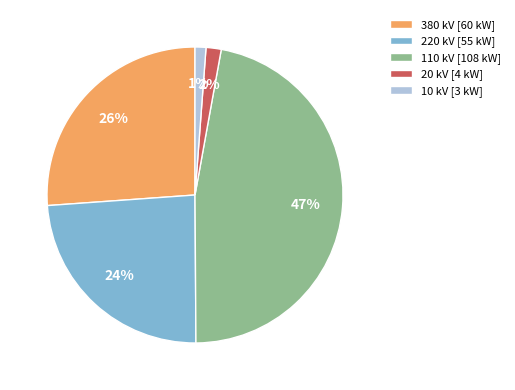

Count the number of slices in the pie.

5